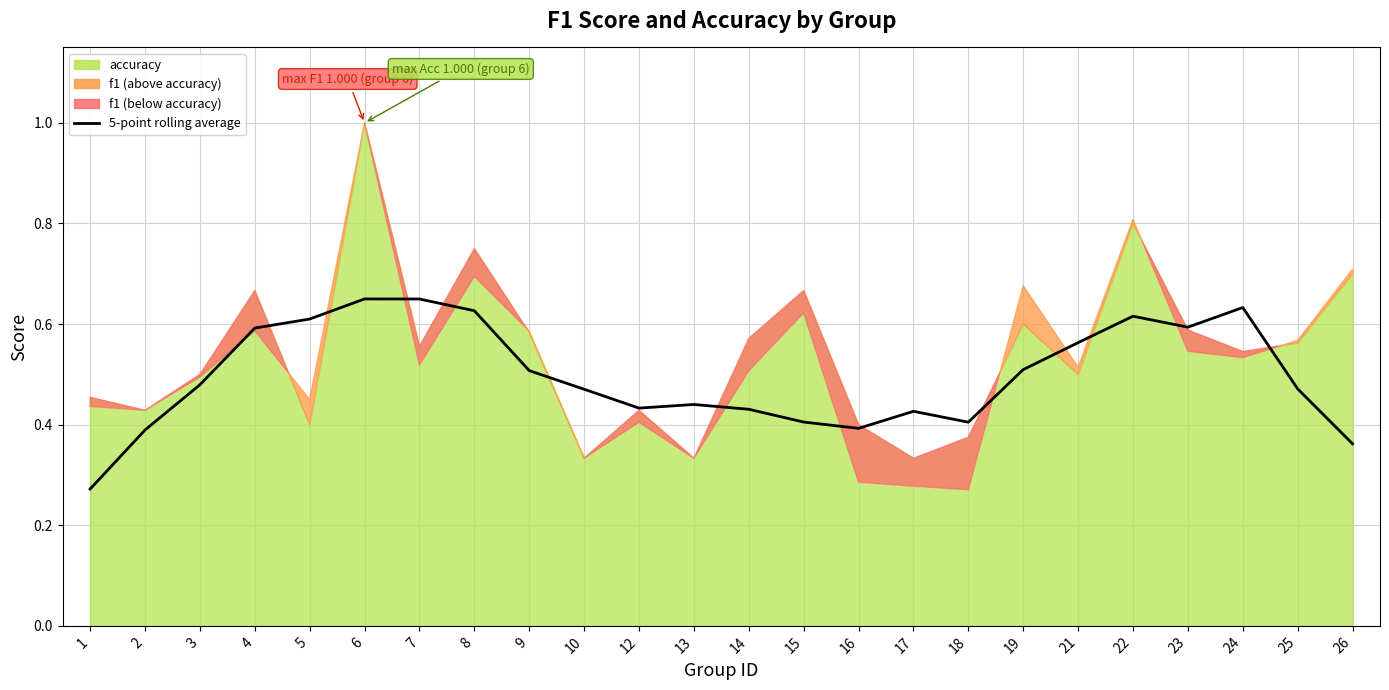

Reading right to left, what are all the values shown in this chart?

26=0.4	25=0.5	24=0.6	23=0.6	22=0.6	21=0.6	19=0.5	18=0.4	17=0.4	16=0.4	15=0.4	14=0.4	13=0.4	12=0.4	10=0.5	9=0.5	8=0.6	7=0.6	6=0.6	5=0.6	4=0.6	3=0.5	2=0.4	1=0.3